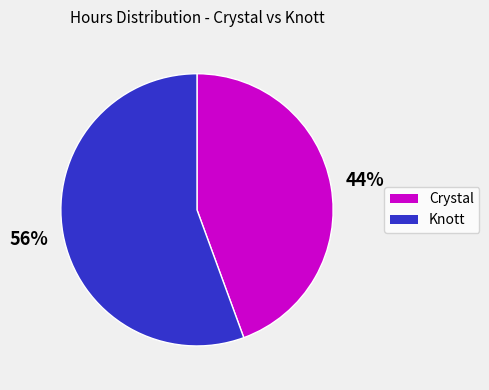

Is there any slice that represents more than half of the pie?

Yes